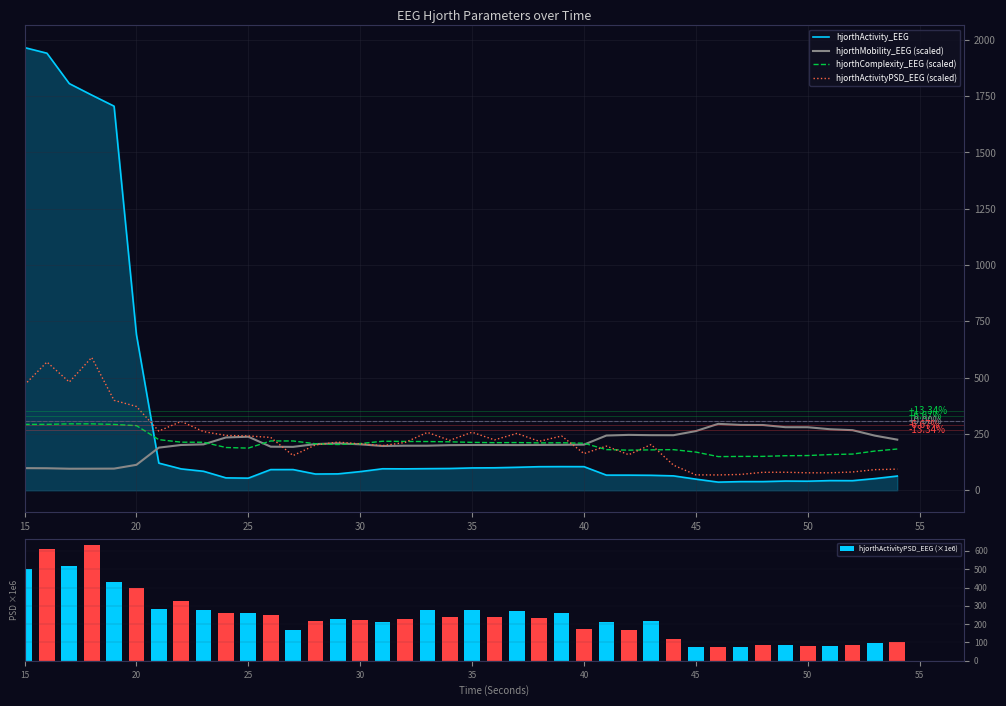

What is the minimum value shown in the chart?

36.1